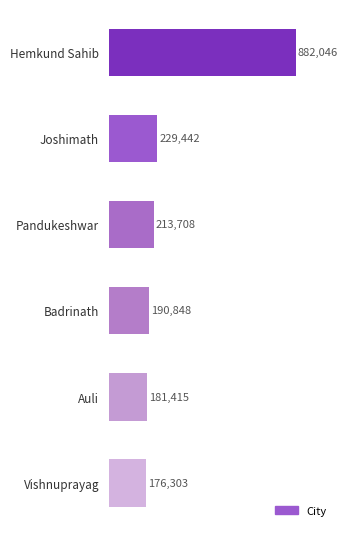

Does the chart contain any negative values?

No